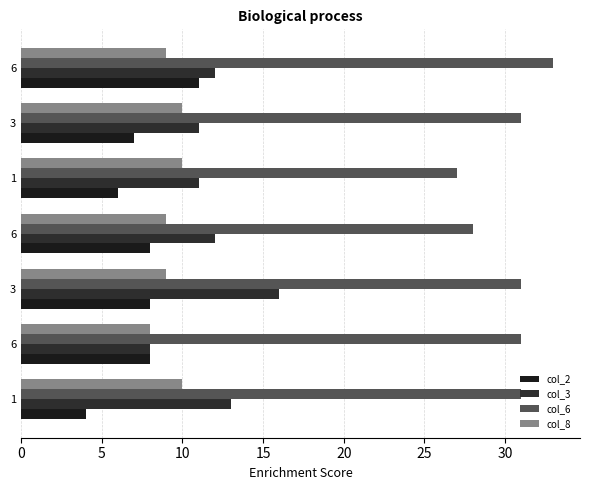

Count the number of data series in this chart.

4